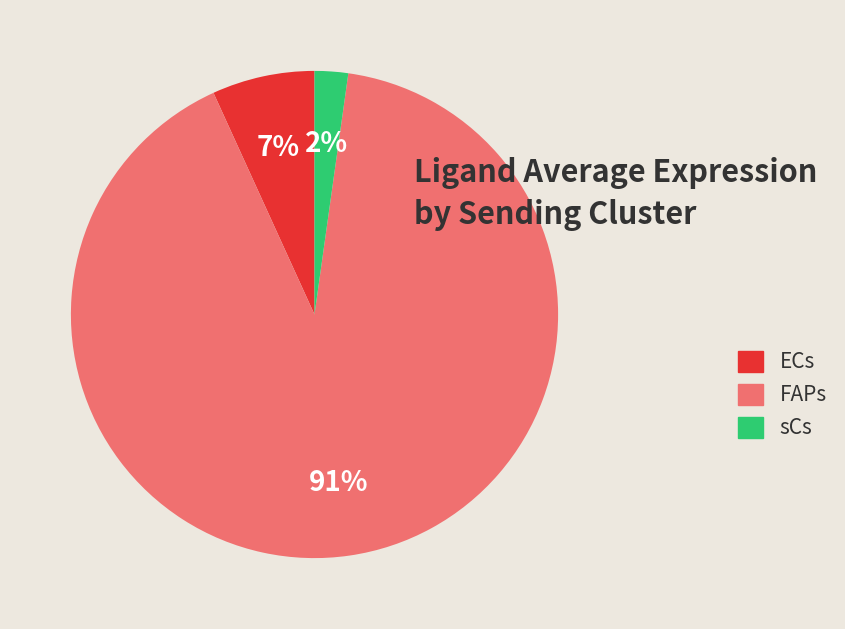

How many segments does this pie chart have?

3